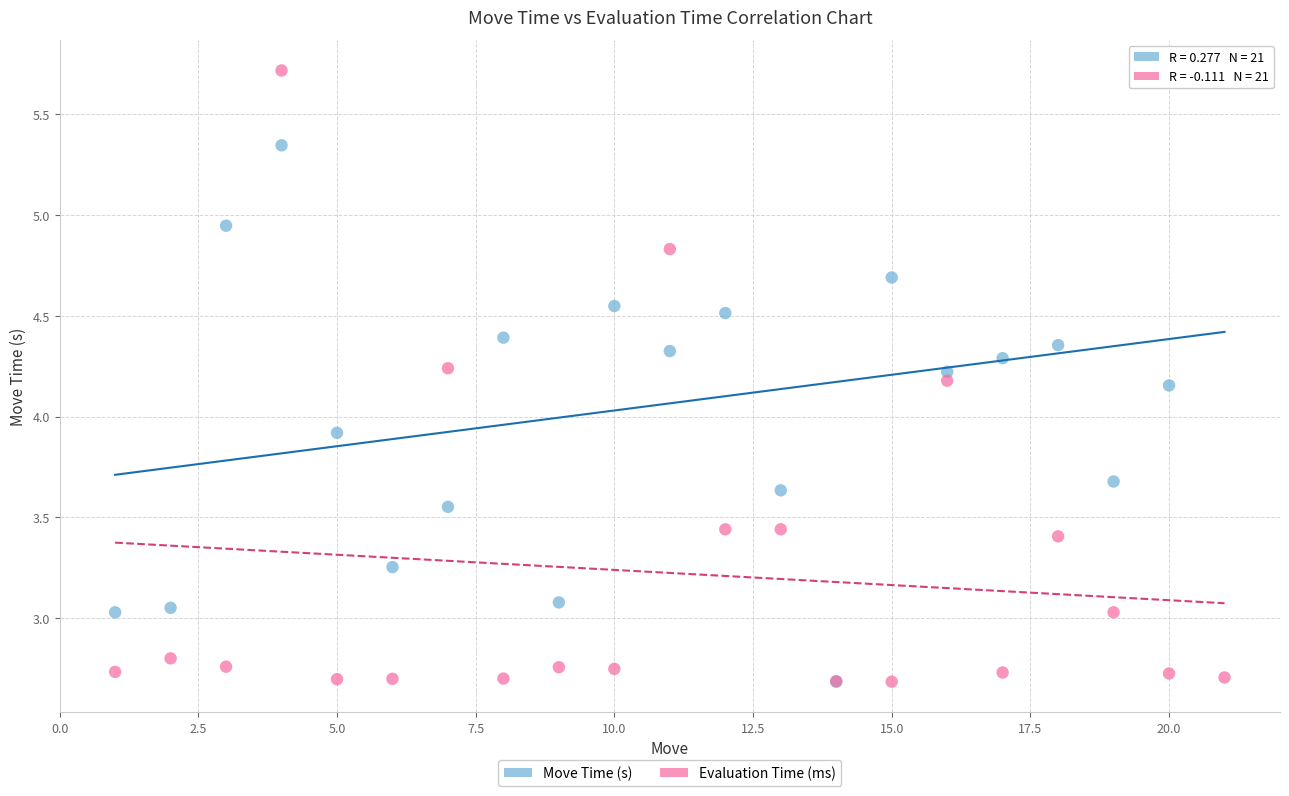

What are all the series names shown in the legend?

Move Time (s), Evaluation Time (ms)